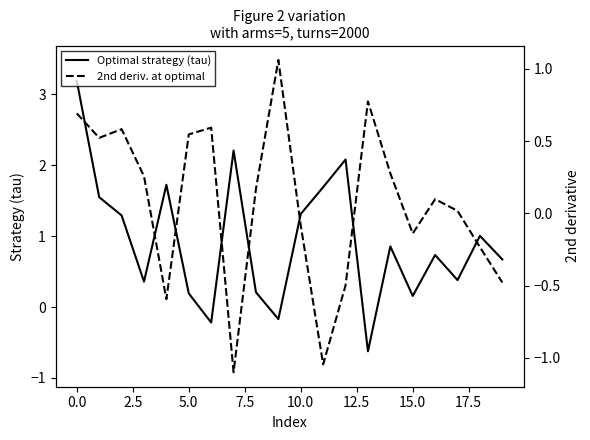

What is the difference between the maximum and second lowest values in the 2nd deriv. at optimal series?

2.1